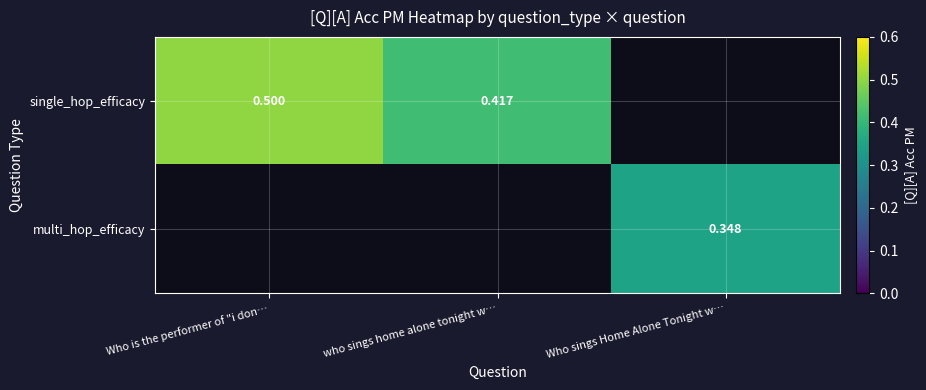

Is the value of single_hop_efficacy at who sings home alone tonight w… greater than the value of multi_hop_efficacy at Who sings Home Alone Tonight w…?

Yes